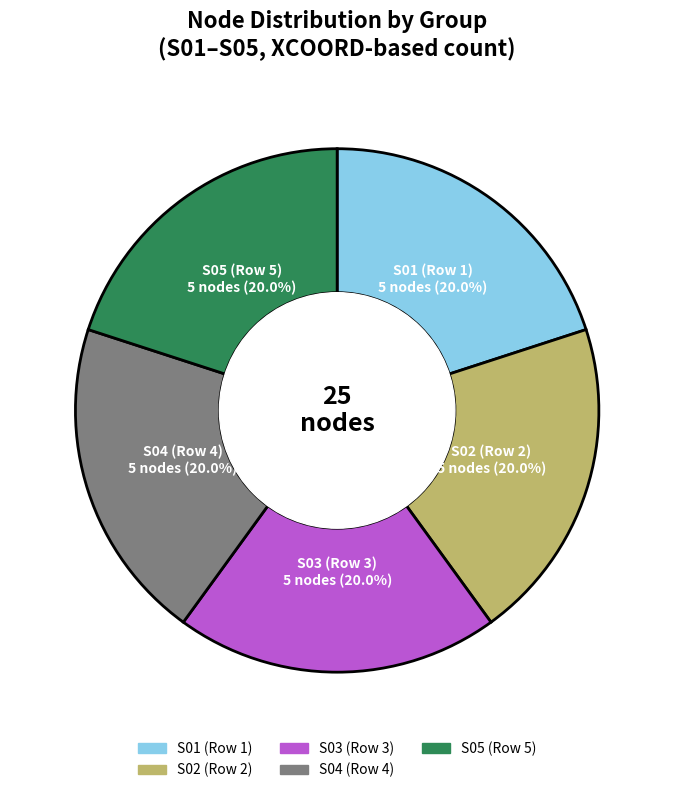

Is there any slice that represents more than half of the pie?

No